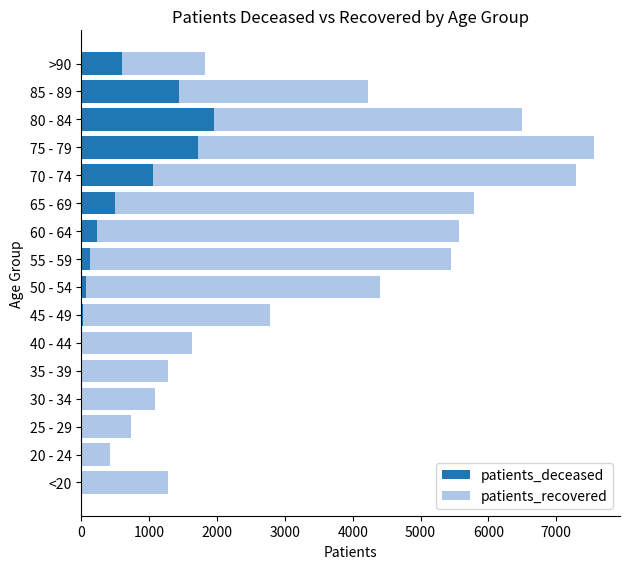

The value of patients_deceased at 65 - 69 is 834. True or false?

False